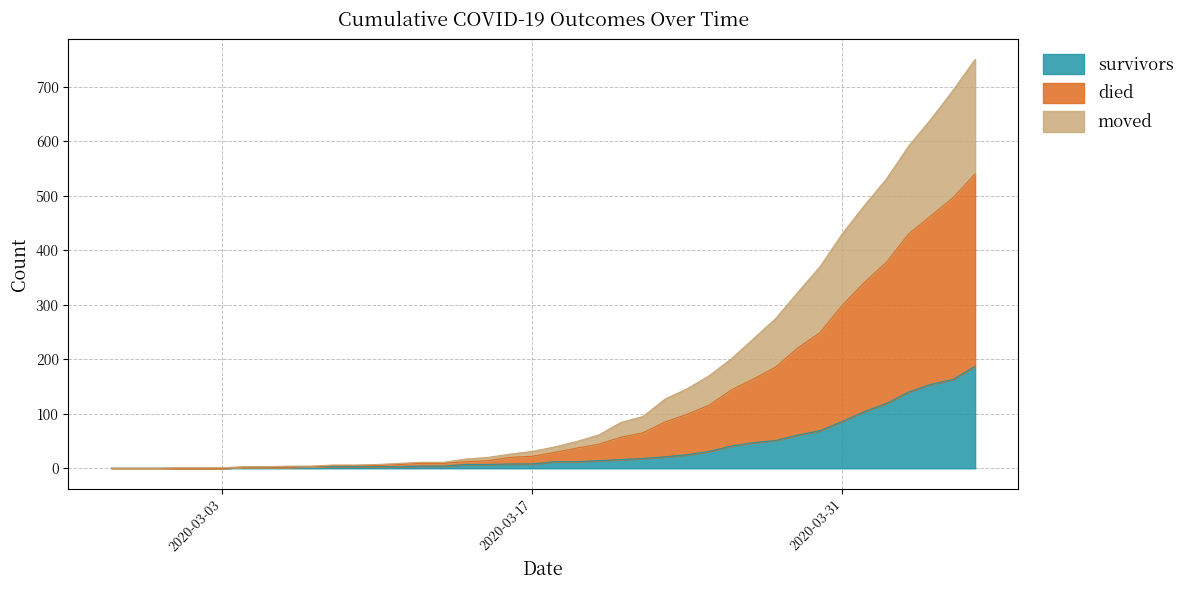

What is the highest value of the survivors series?

187